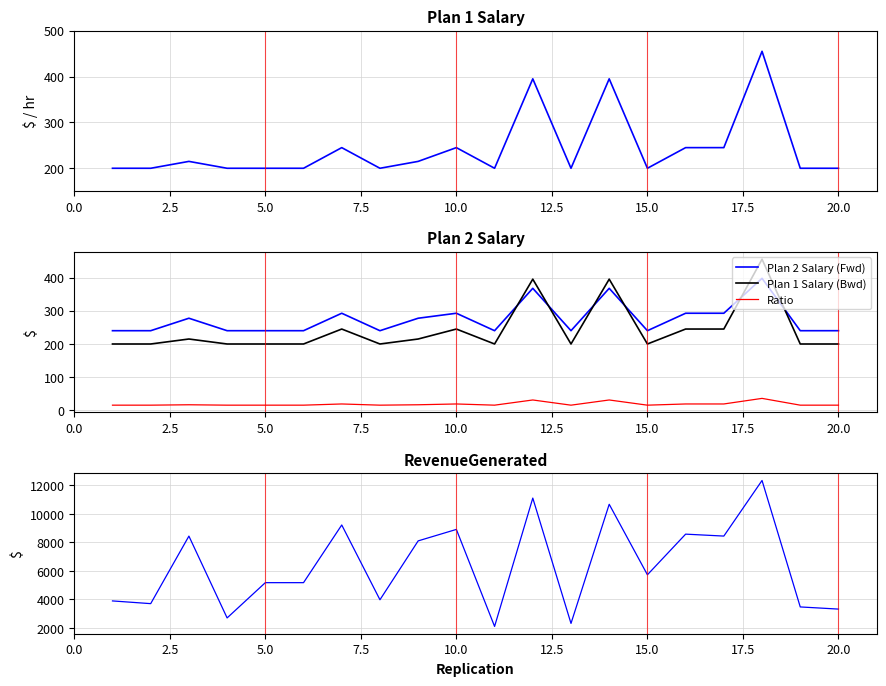

The value of Plan 1 Salary (Bwd) at 15.0 is 92.6. True or false?

False